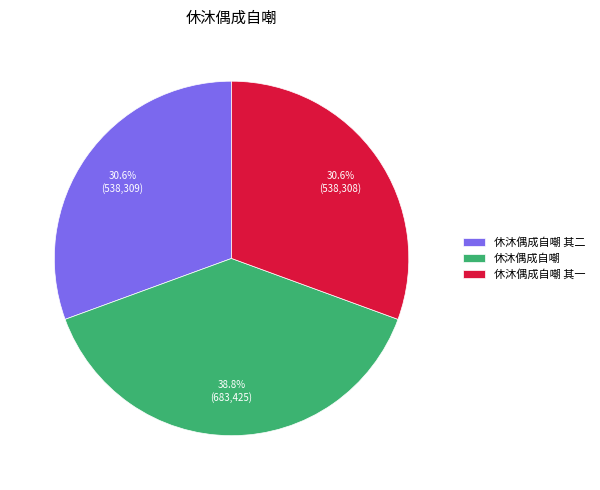

Is there a majority slice in this chart?

No